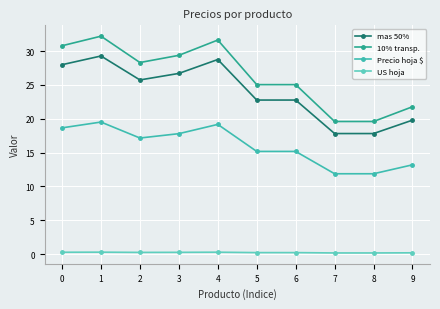

What is the value of the Precio hoja $ point at the 4th from the left?

17.8